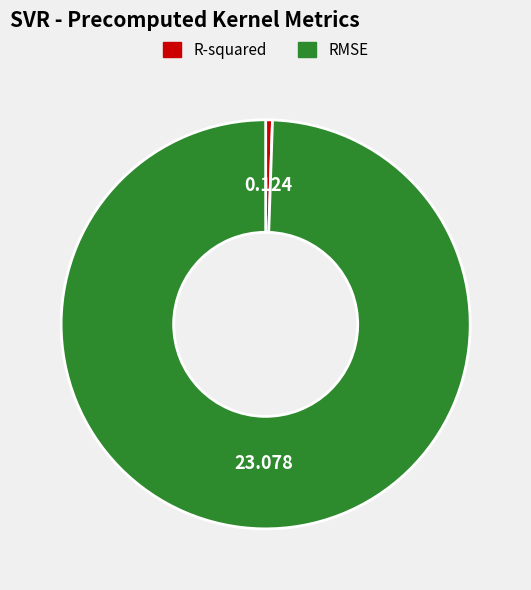

The R-squared slice represents 1% of the pie. True or false?

True